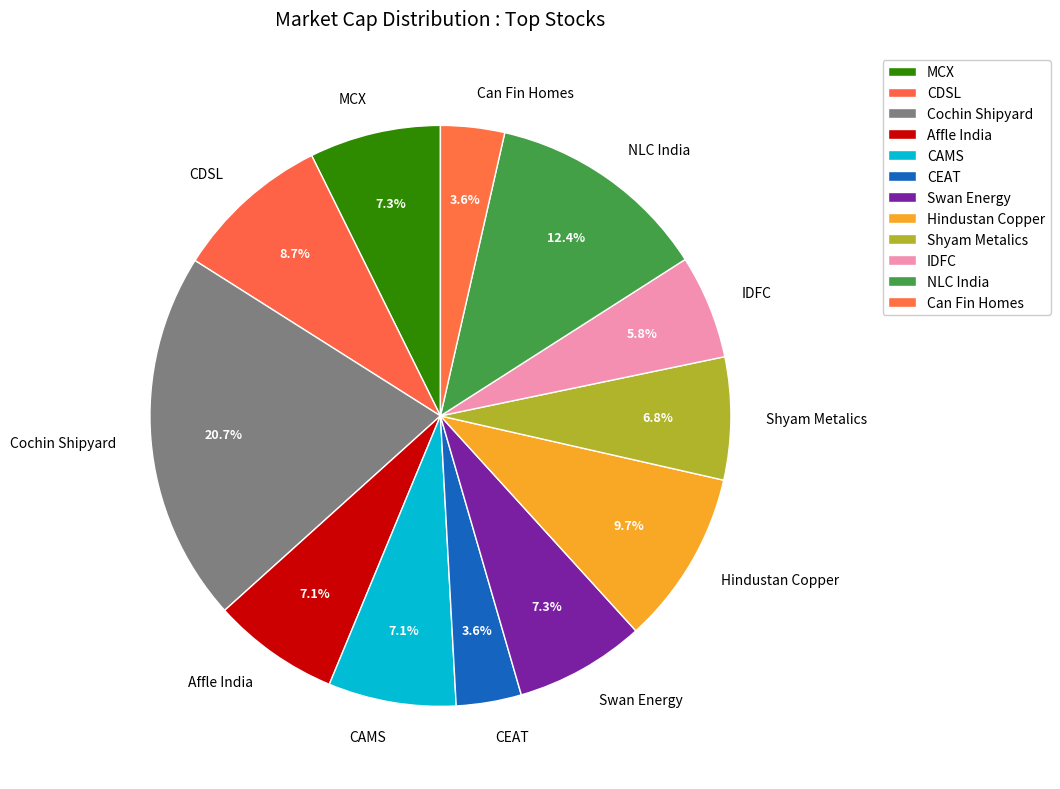

What is the largest slice in the pie chart?

Cochin Shipyard